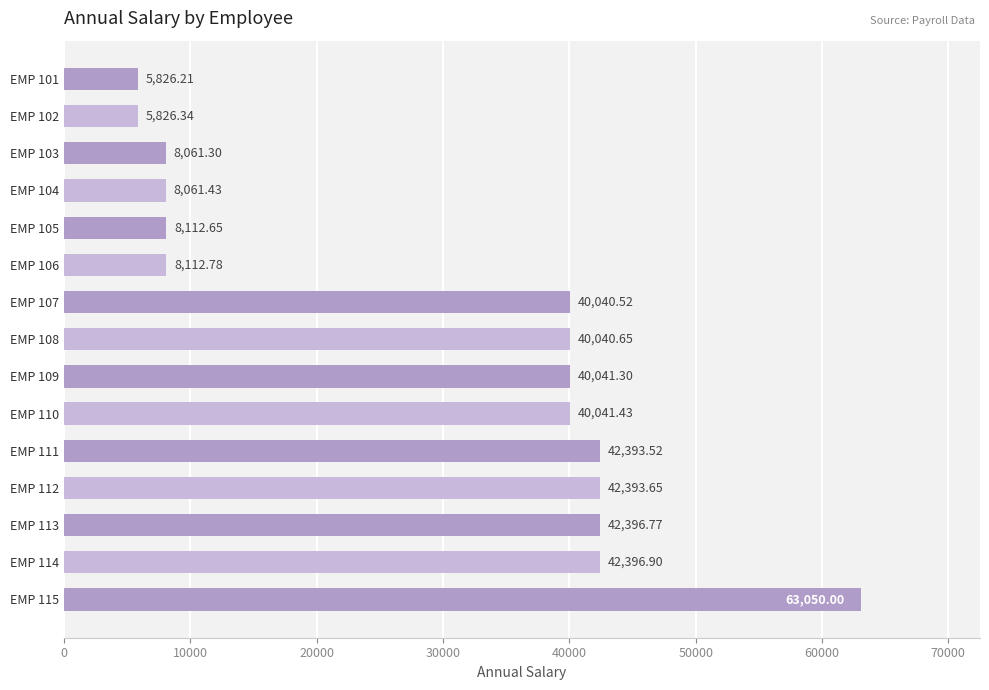

Rank the categories by value from highest to lowest.

EMP 115, EMP 114, EMP 113, EMP 112, EMP 111, EMP 110, EMP 109, EMP 108, EMP 107, EMP 106, EMP 105, EMP 104, EMP 103, EMP 102, EMP 101